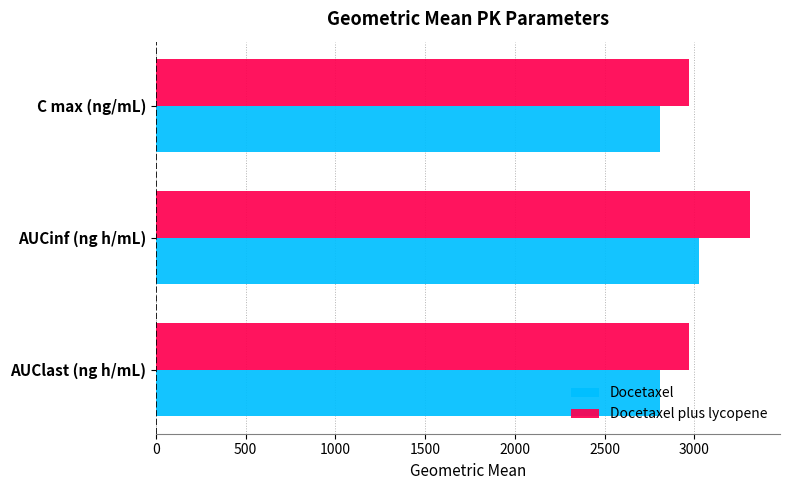

Rank the series at C max (ng/mL) from lowest to highest value.

Docetaxel, Docetaxel plus lycopene